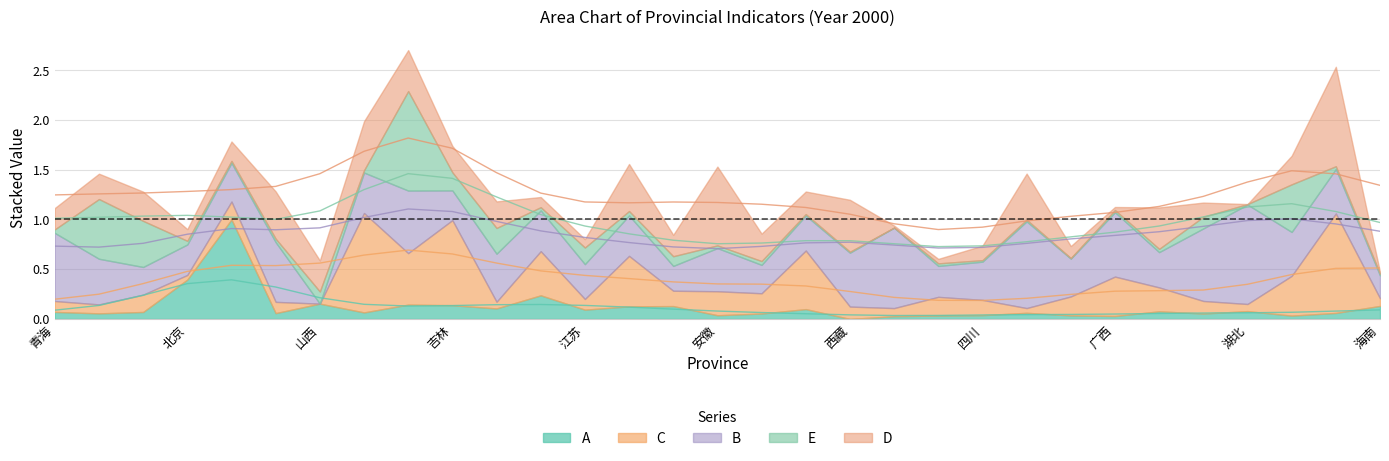

Does the chart display data point markers on the line(s)?

No